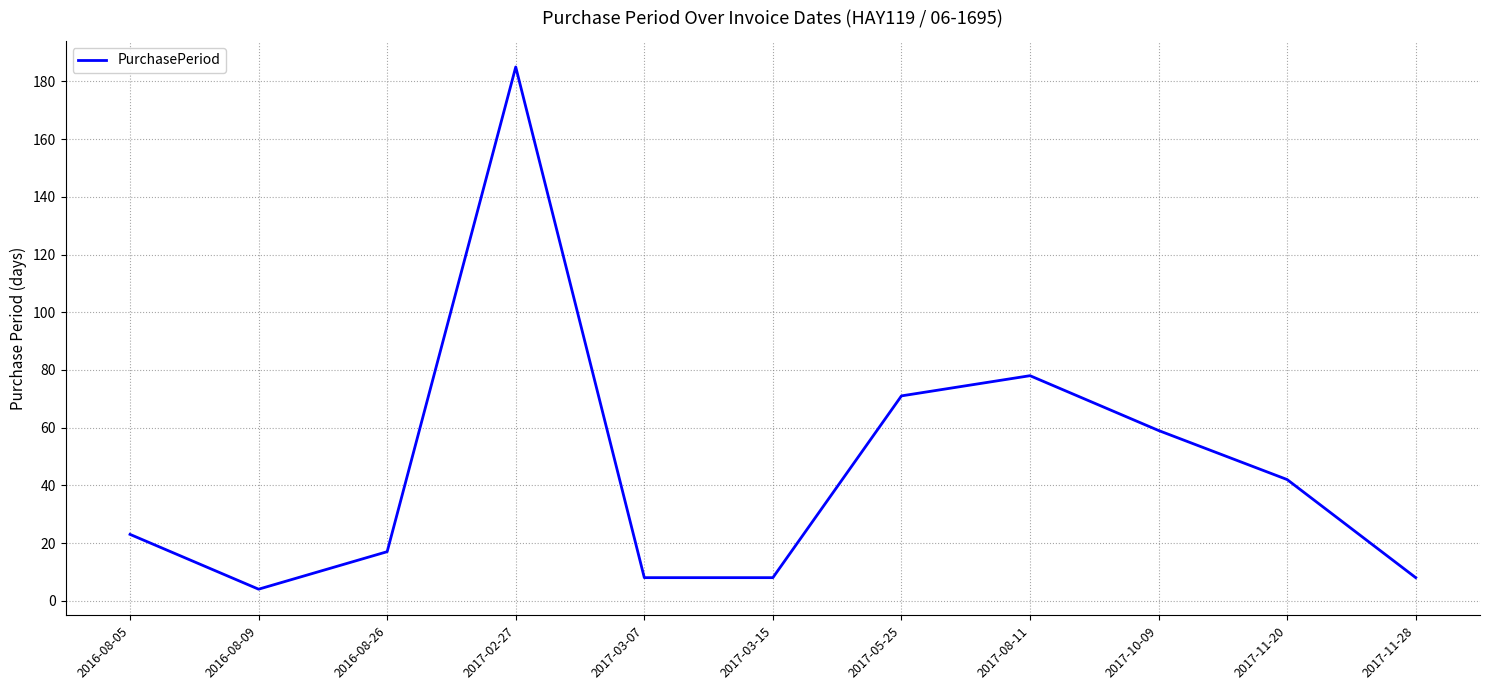

What position from the right is 2016-08-09?

10